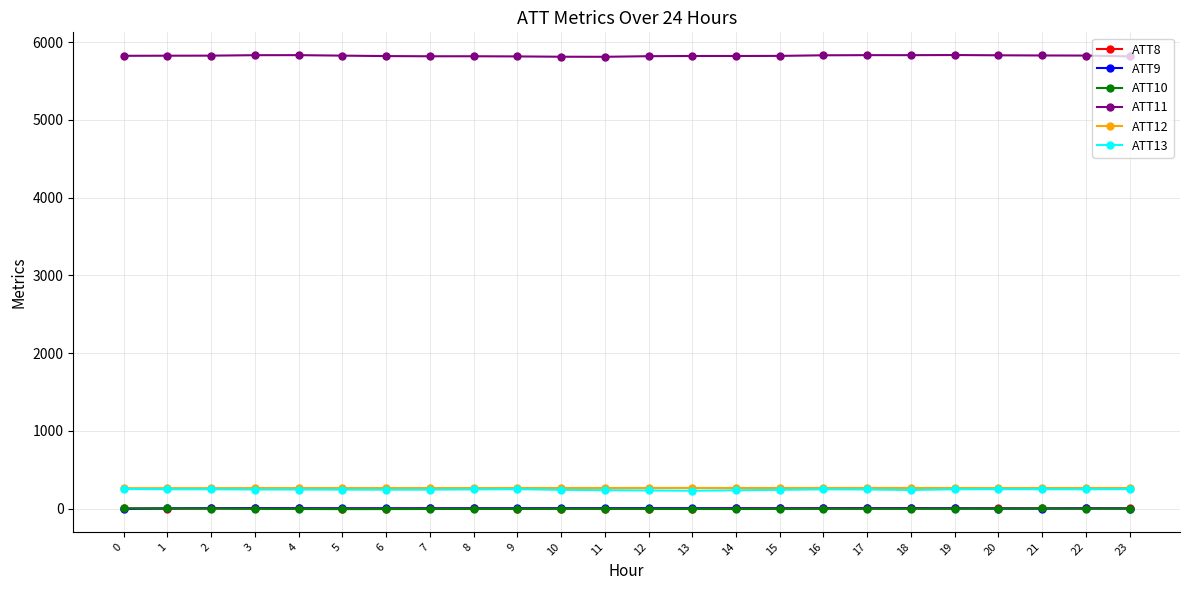

True or false: ATT11 and ATT10 intersect in this chart.

False